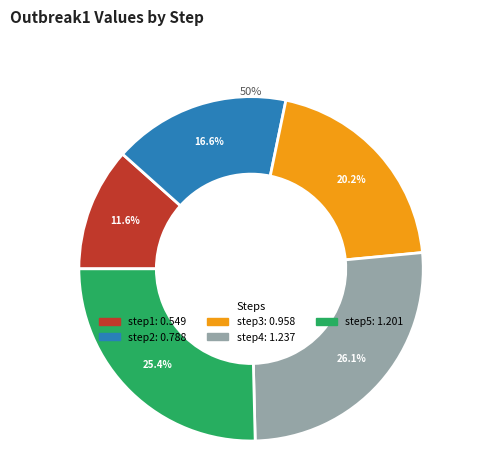

The step4 slice represents 41% of the pie. True or false?

False